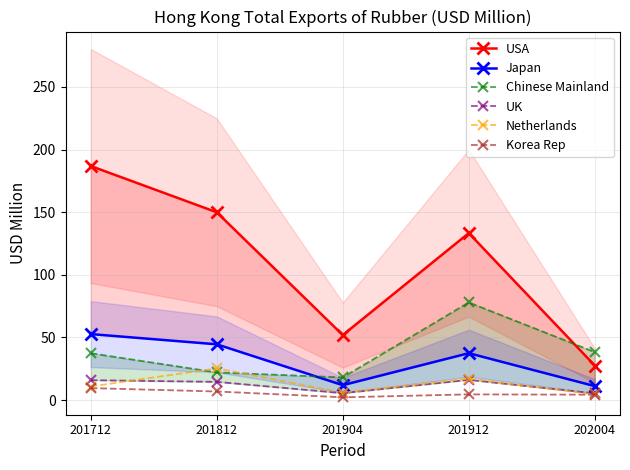

True or false: UK has a value of 14.5 at 201812.

True